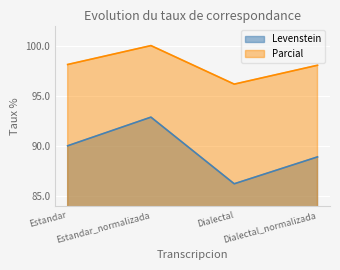

True or false: Levenstein and Parcial cross at least once.

False